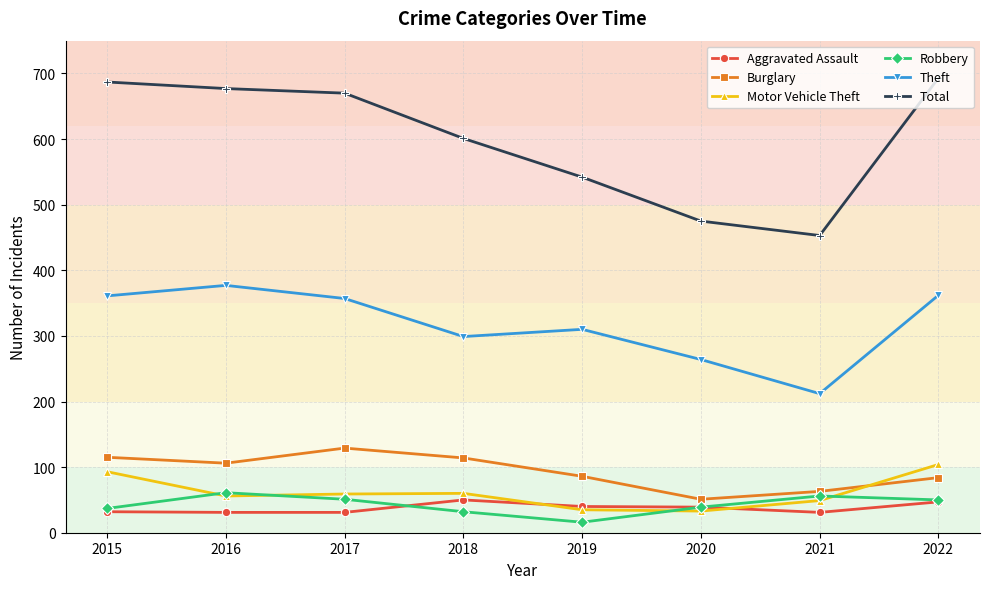

What is the total value across all series at 2017?

1297